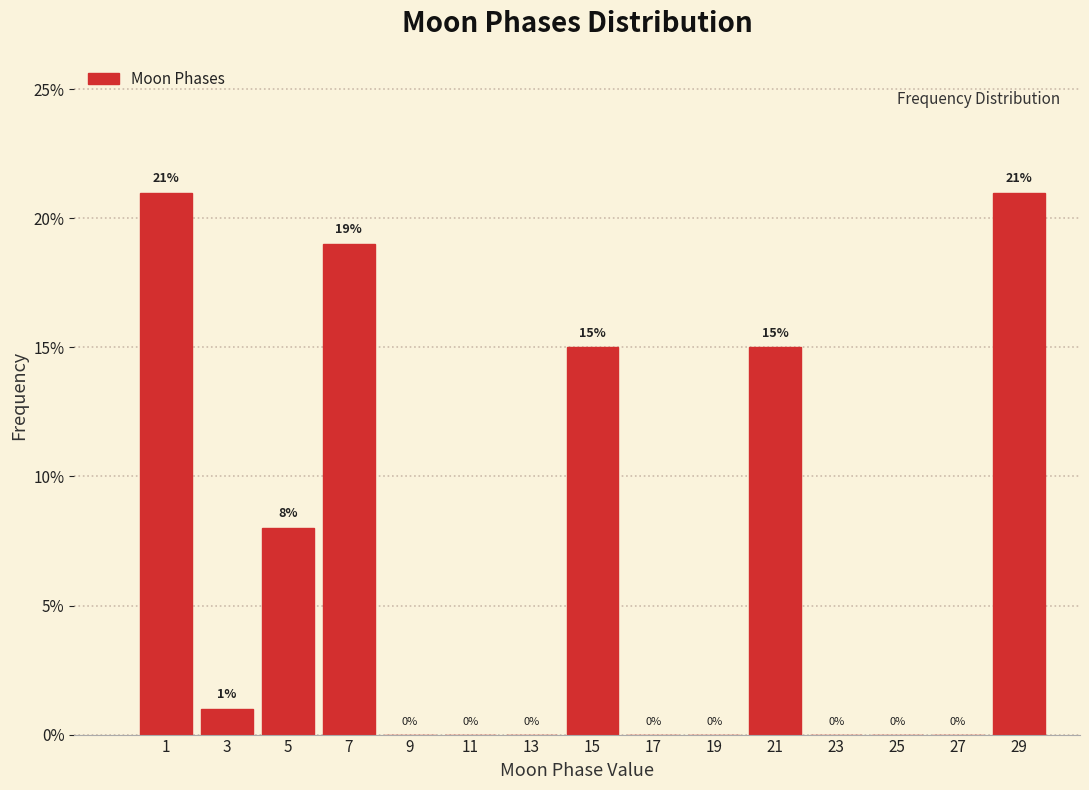

How tall is the bar that spans 0 to 2 on the x-axis?

21